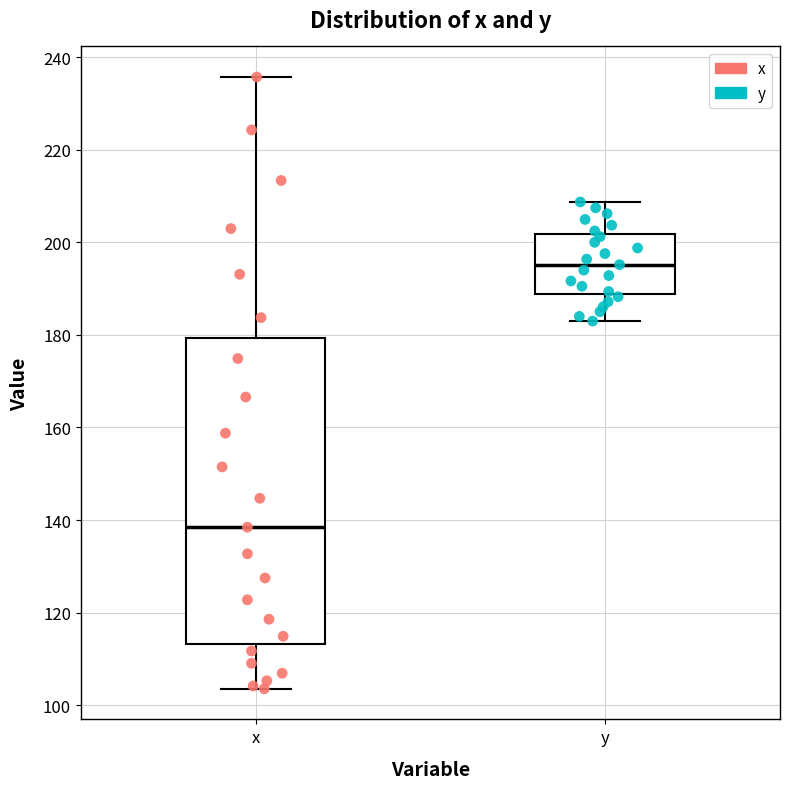

Reading left to right, read every box against the y-axis: the position of its median line, the range the box covers, and the ends of its whiskers. The values are not printed on the chart, so give them approximately, as read against the axis.

x: median 138, box 114 to 180, whiskers 104 to 236
y: median 196, box 188 to 202, whiskers 182 to 208